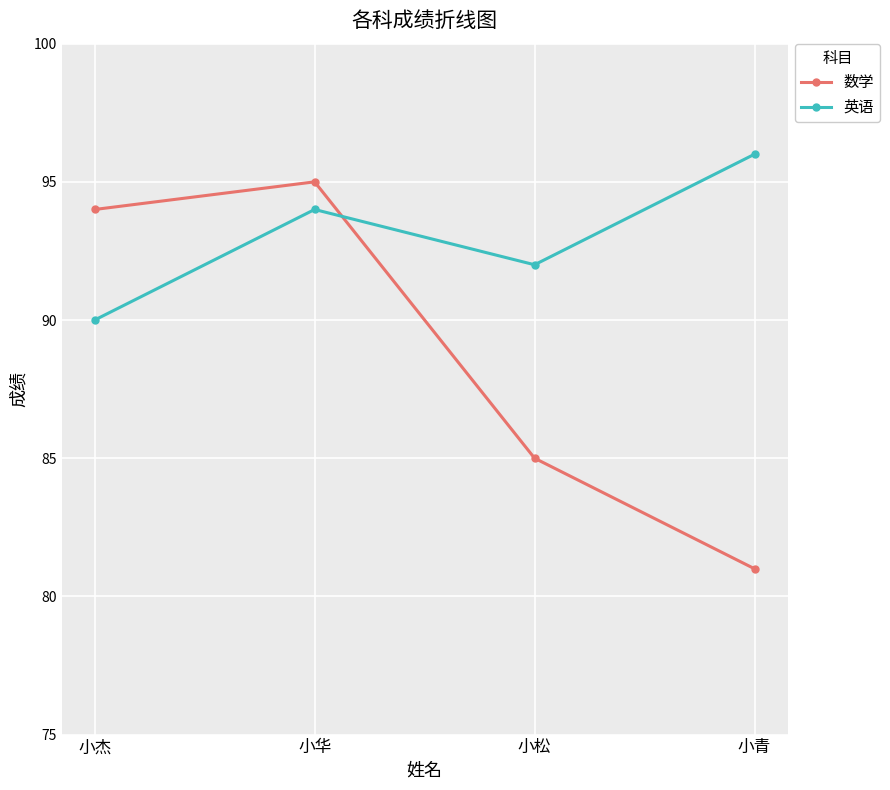

List the series in order of their peak value, lowest first.

数学, 英语